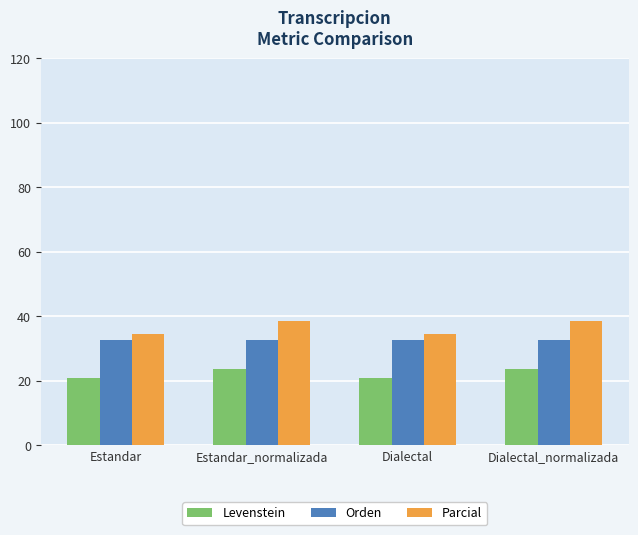

What is the minimum value for Levenstein?

20.8